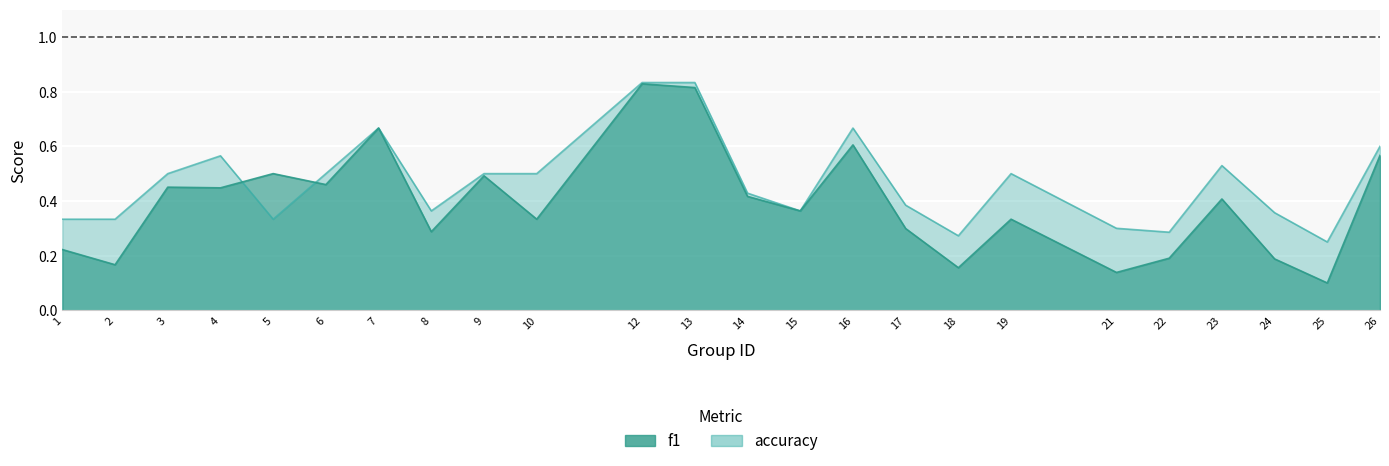

True or false: accuracy and f1 intersect in this chart.

True